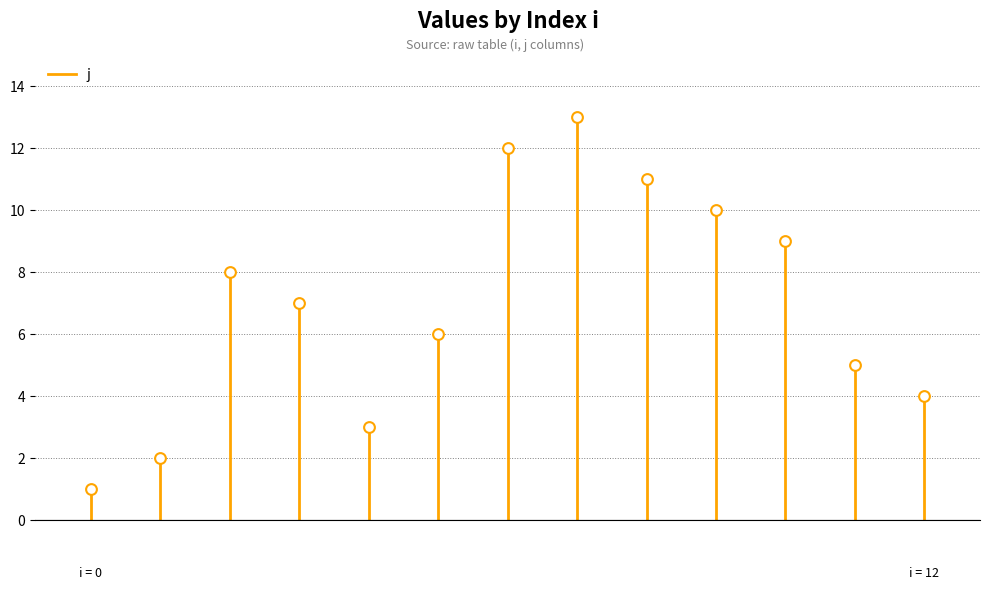

What is the range of Y values (max minus min)?

12